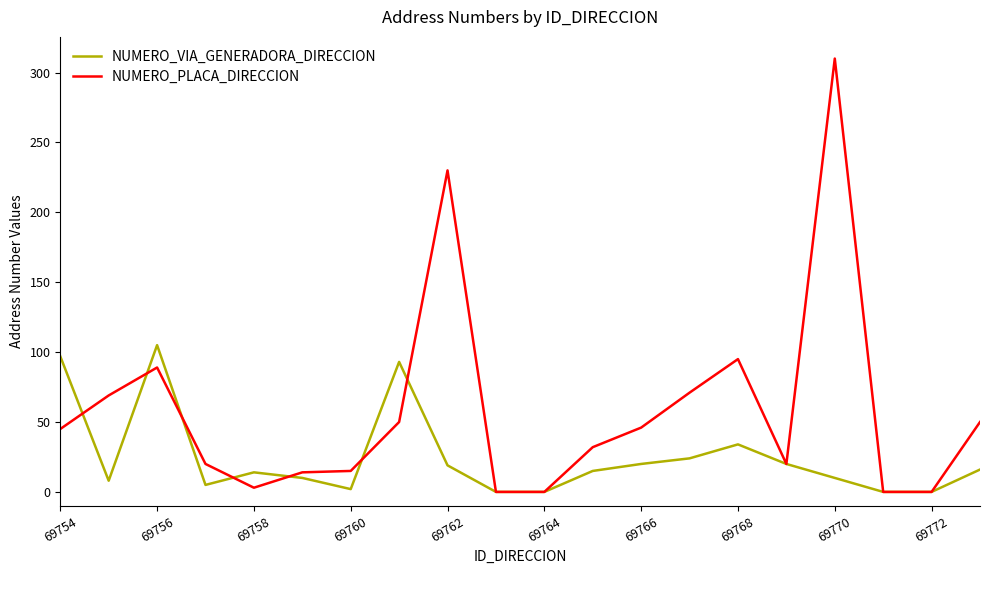

Rank the series by their average value, from highest to lowest.

NUMERO_PLACA_DIRECCION, NUMERO_VIA_GENERADORA_DIRECCION